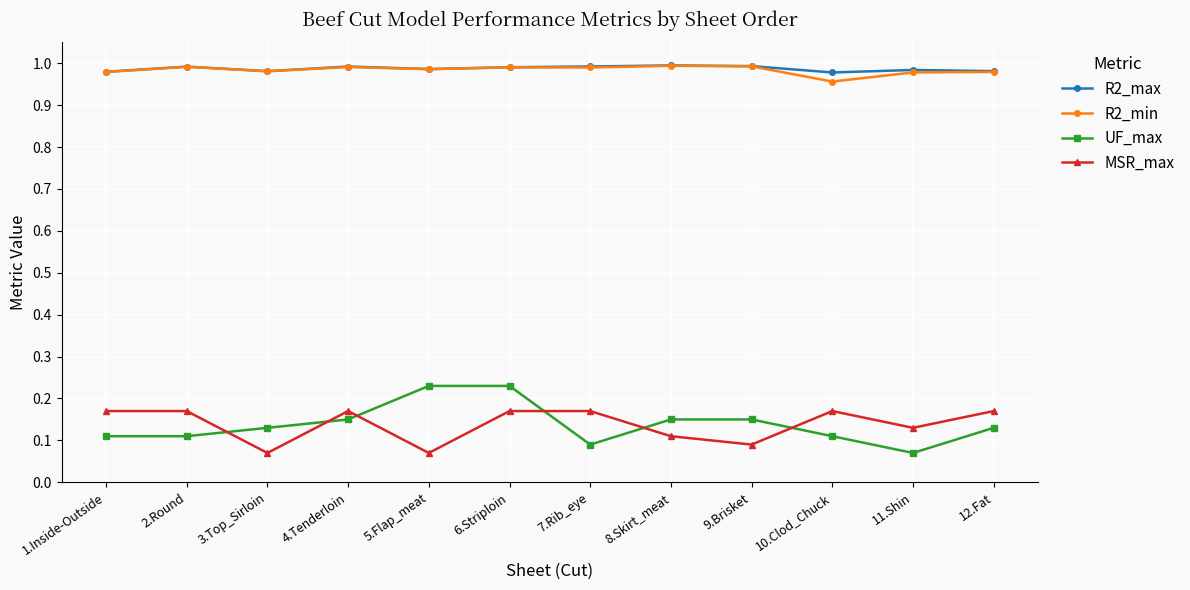

How many lines are shown in the chart?

4